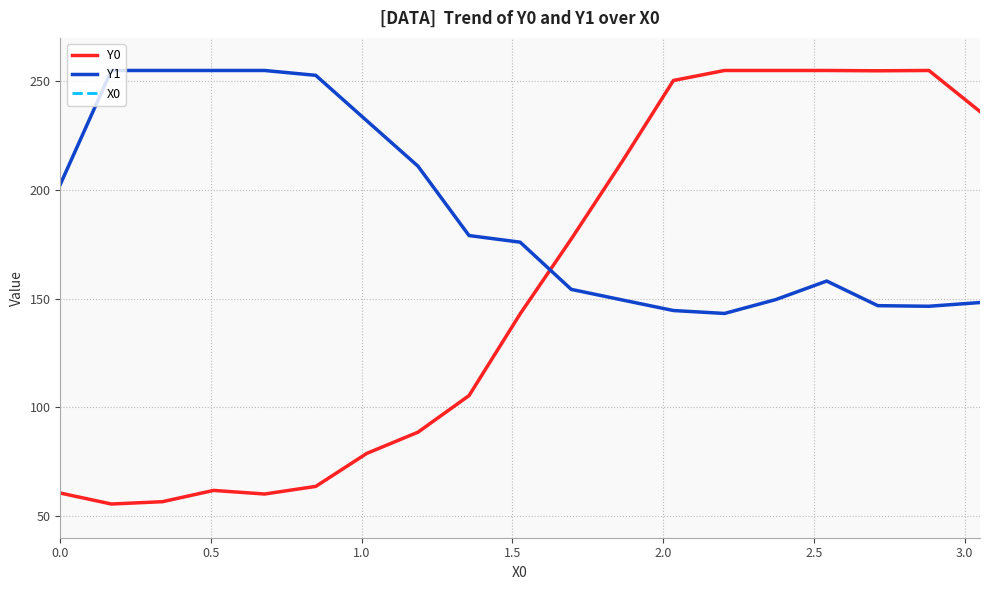

Which series ends up on top after the final intersection of Y1 and Y0?

Y0